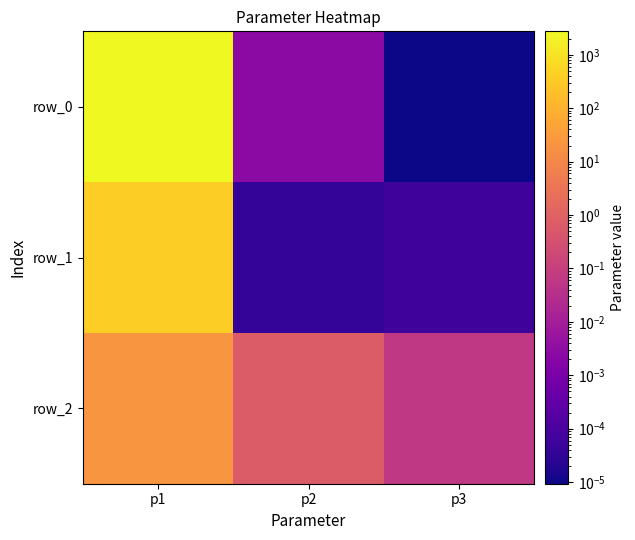

What is the highest value of the row_0 series?

2744.1